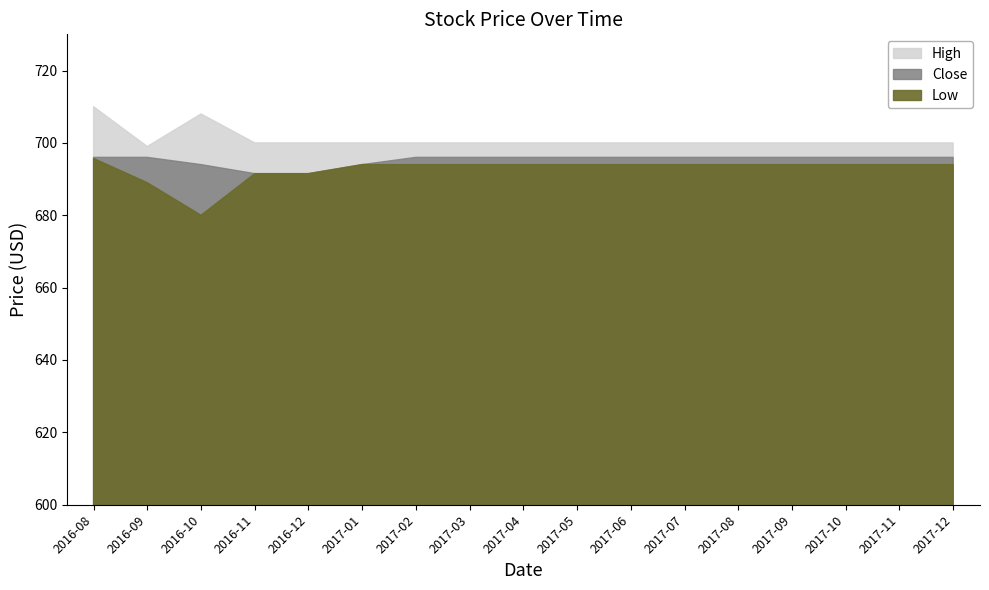

Rank the series by their maximum value, from lowest to highest.

Low, Close, High